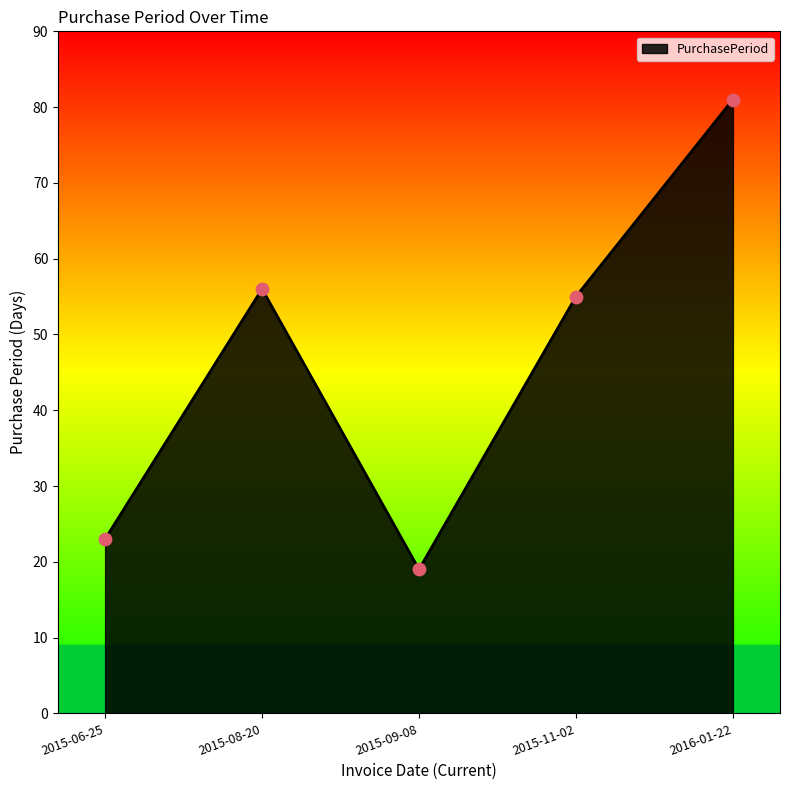

Approximately how many times larger is the value at 2015-09-08 compared to 2015-08-20?

0.3